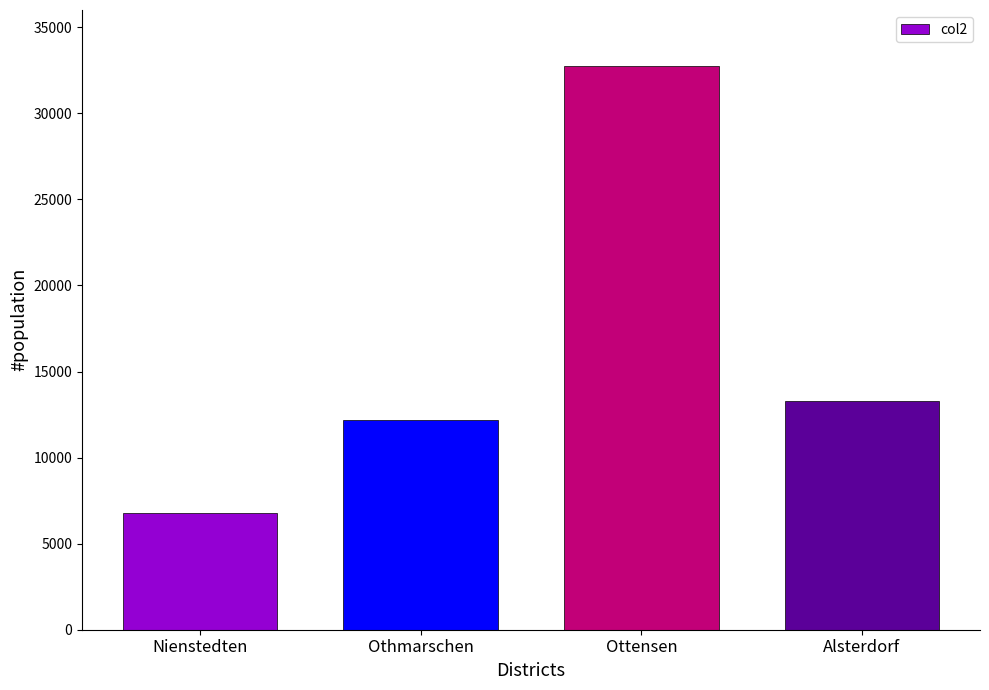

Reading left to right, list all the values displayed in this chart.

Nienstedten=6783	Othmarschen=12169	Ottensen=32757	Alsterdorf=13271